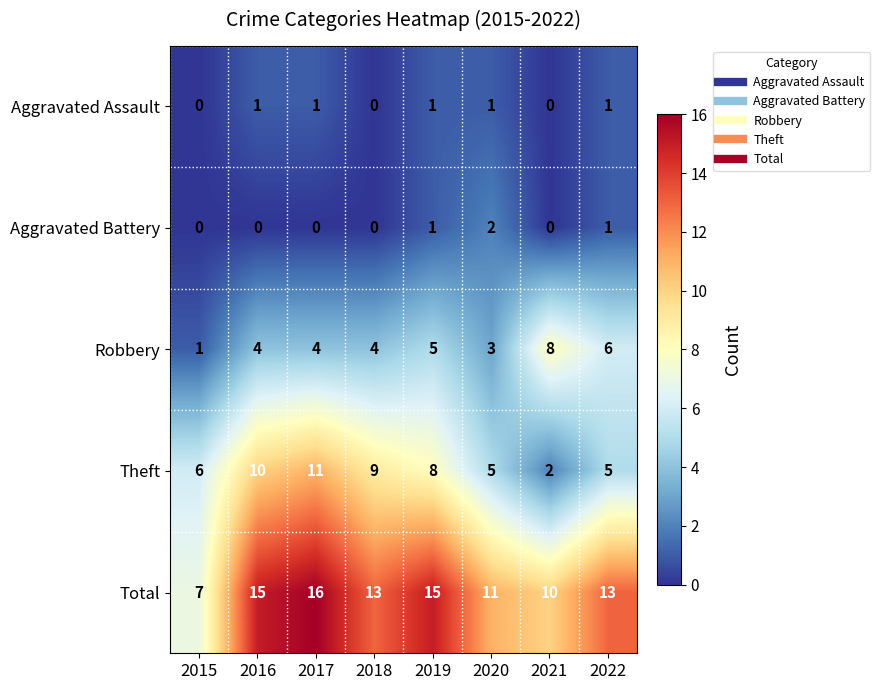

How many distinct data groups are displayed?

5